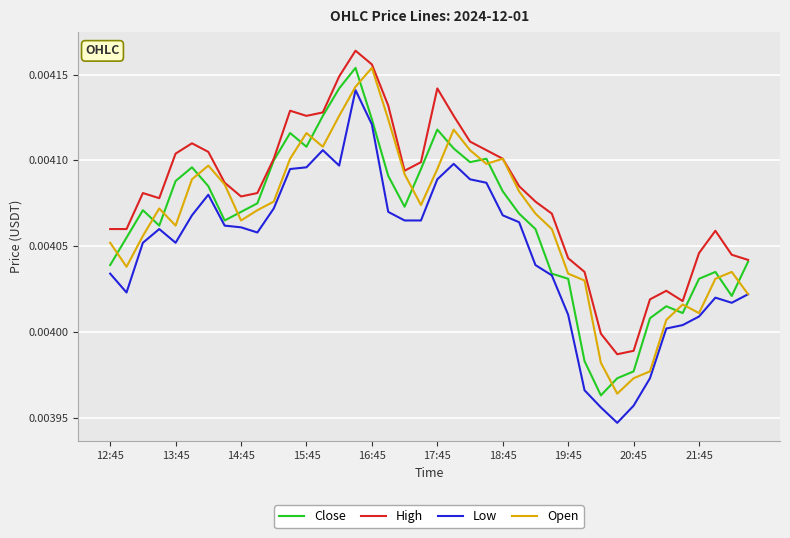

True or false: High and Low intersect in this chart.

False